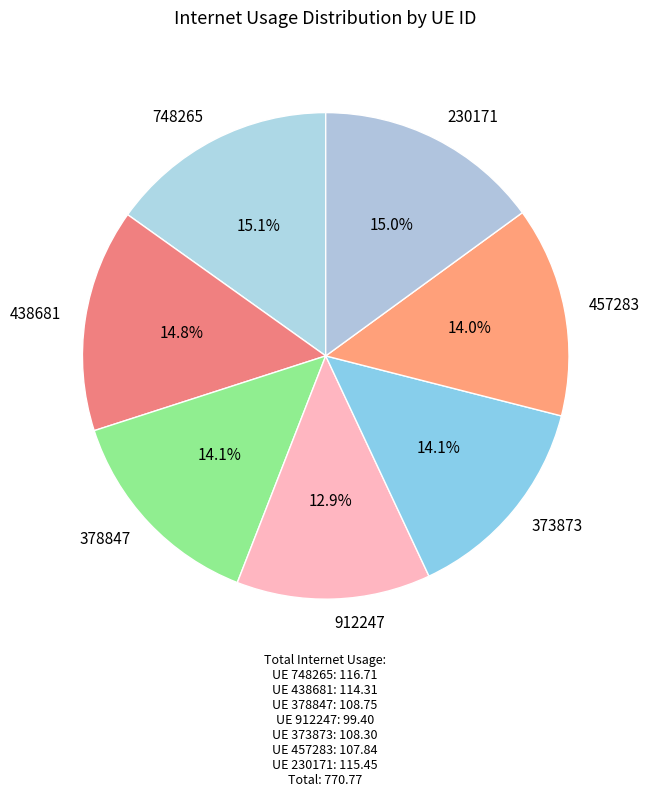

What percentage is NOT represented by 457283?

86.0%